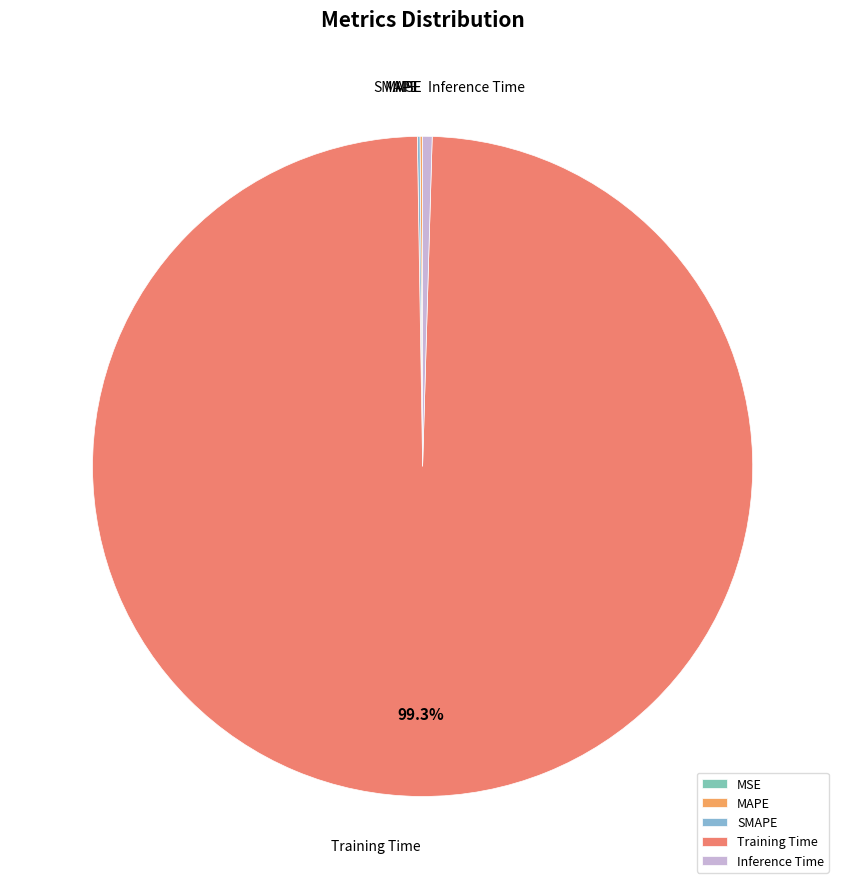

What is the largest slice in the pie chart?

Training Time